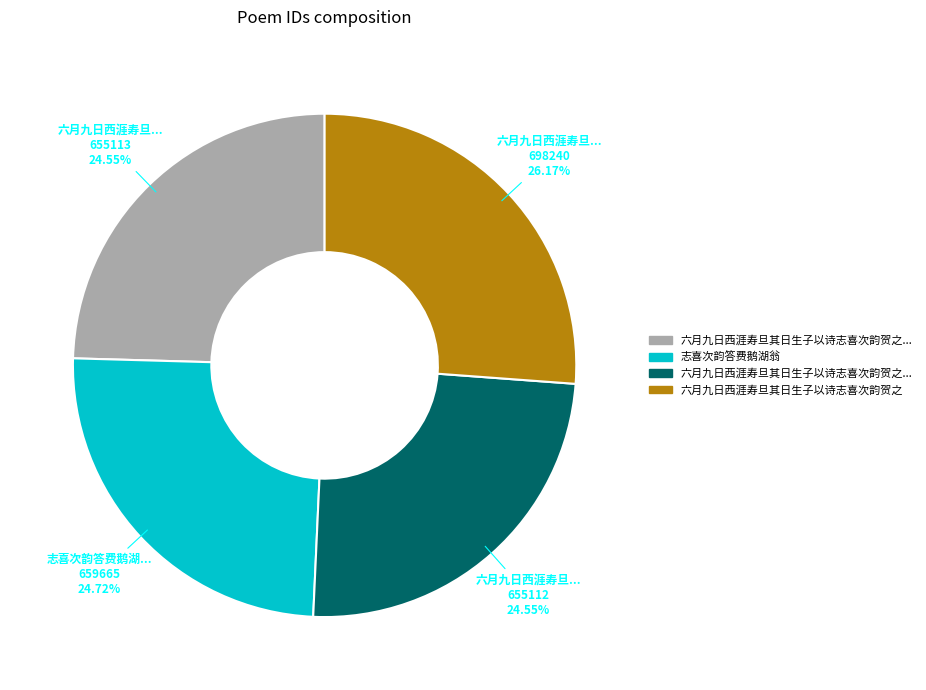

How many segments does this pie chart have?

4